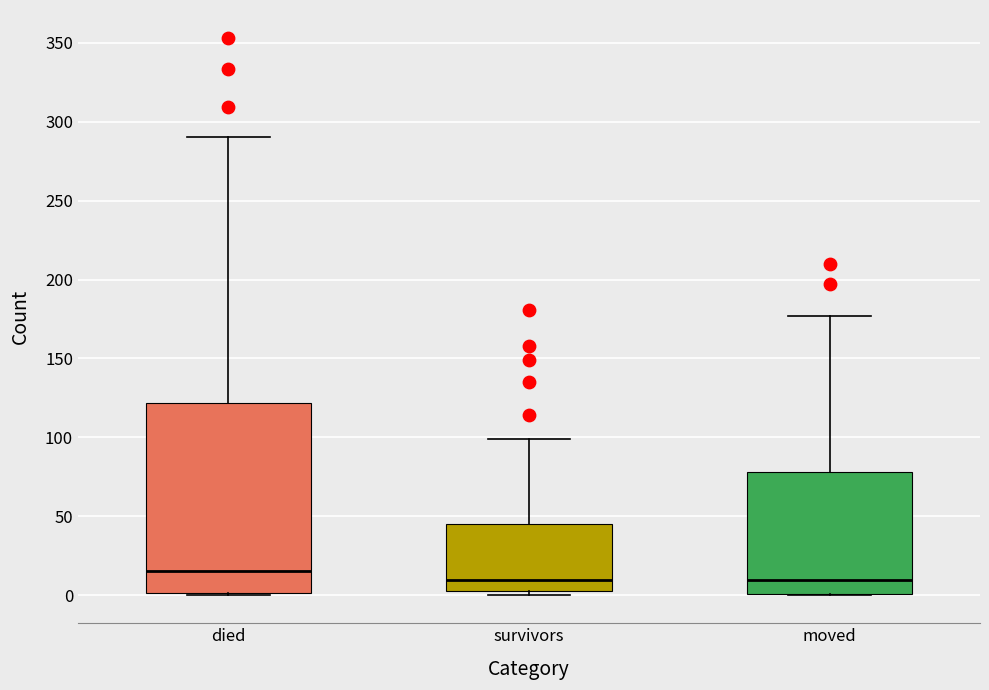

Reading left to right, transcribe this box plot: for each box, give where its median line is, the range the box spans, and where its two whiskers end, as read against the y-axis. The values are not printed on the chart, so give them approximately, as read against the axis.

died: median 15, box 0 to 120, whiskers 0 to 290
survivors: median 10, box 5 to 45, whiskers 0 to 100
moved: median 10, box 0 to 80, whiskers 0 to 175